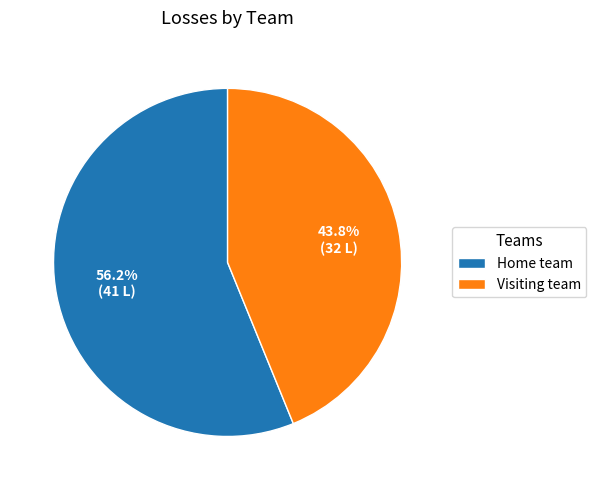

Which slice is the largest?

Home team